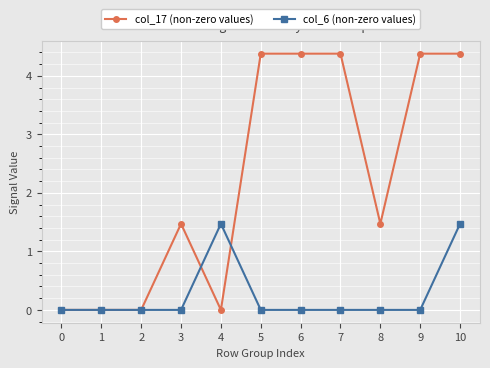

What are all the series names shown in the legend?

col_17 (non-zero values), col_6 (non-zero values)